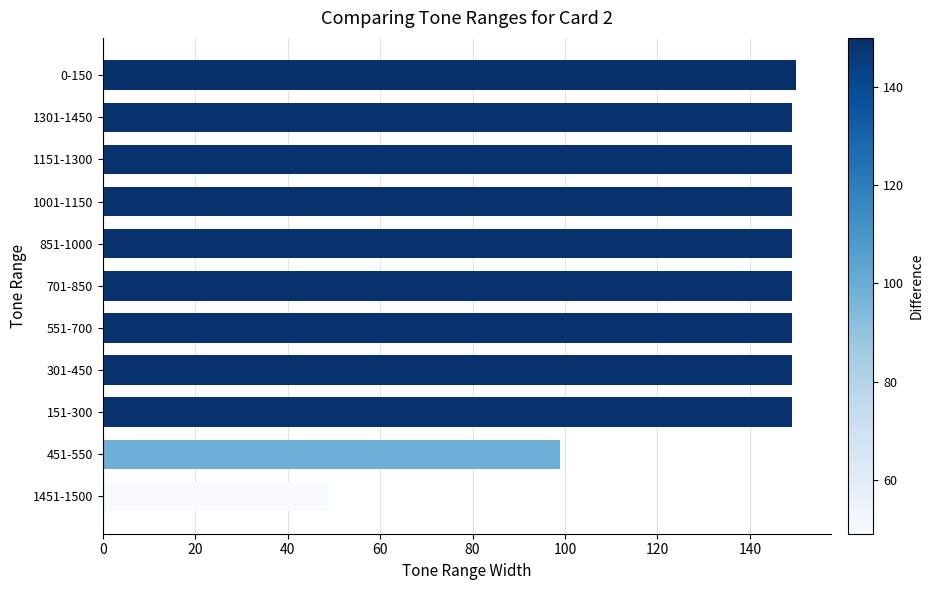

Approximately how many times larger is the value at 151-300 compared to 1451-1500?

3.0